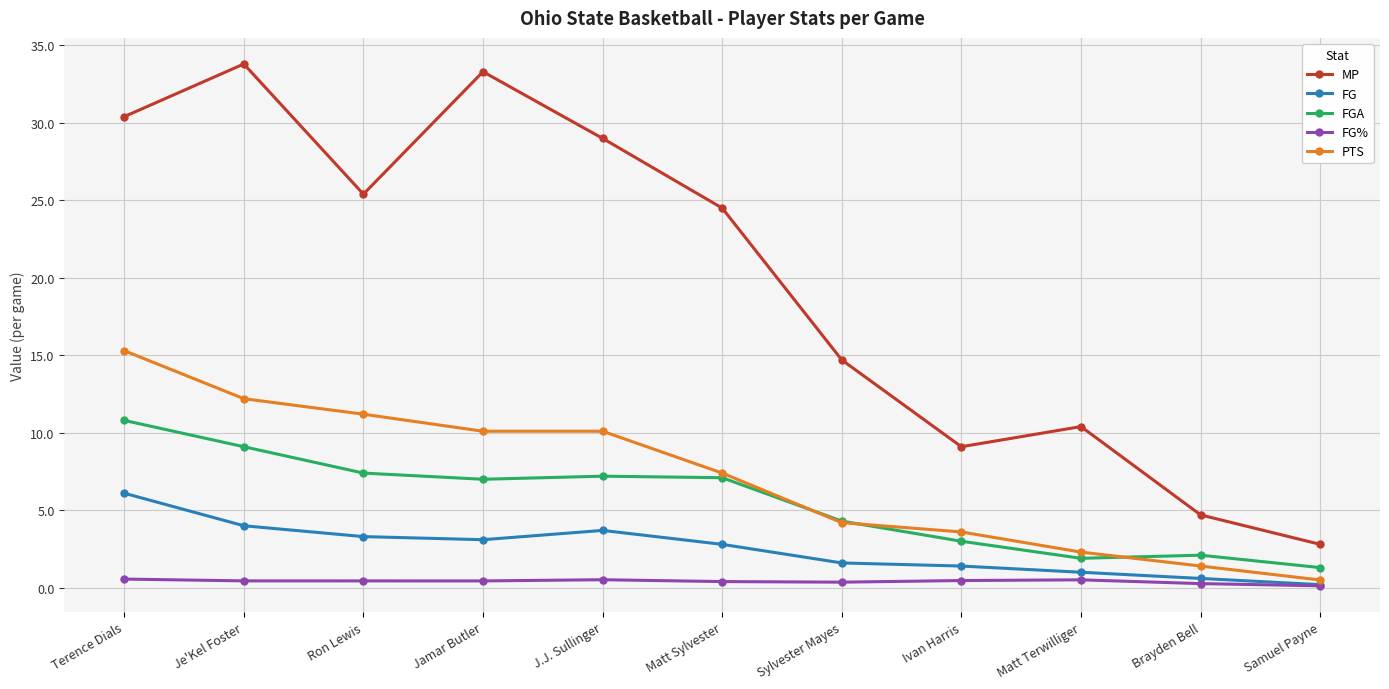

At Matt Terwilliger, list the series in order from largest to smallest.

MP, PTS, FGA, FG, FG%